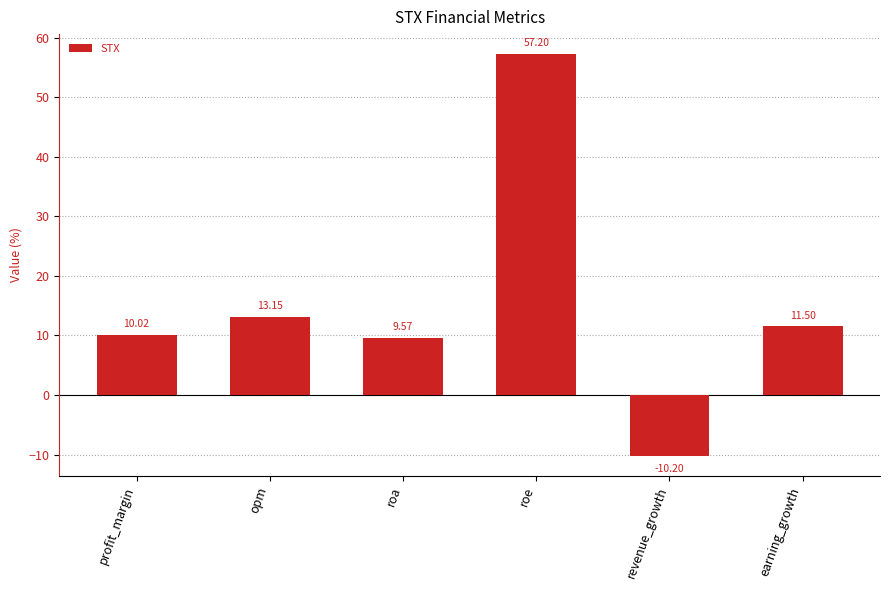

Are the bars grouped side by side (vs. stacked)?

No